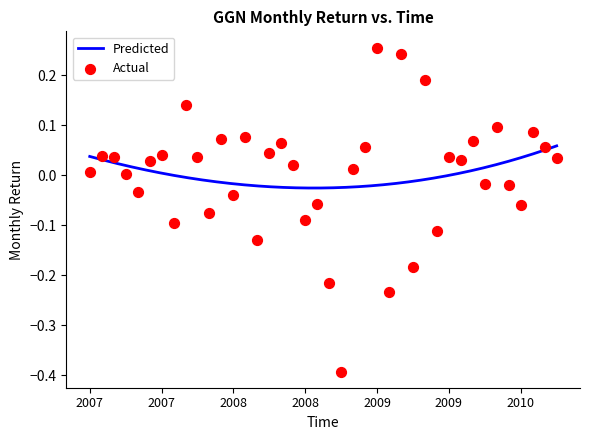

Between 2009-11 and 2007-03, which is larger?

2009-11